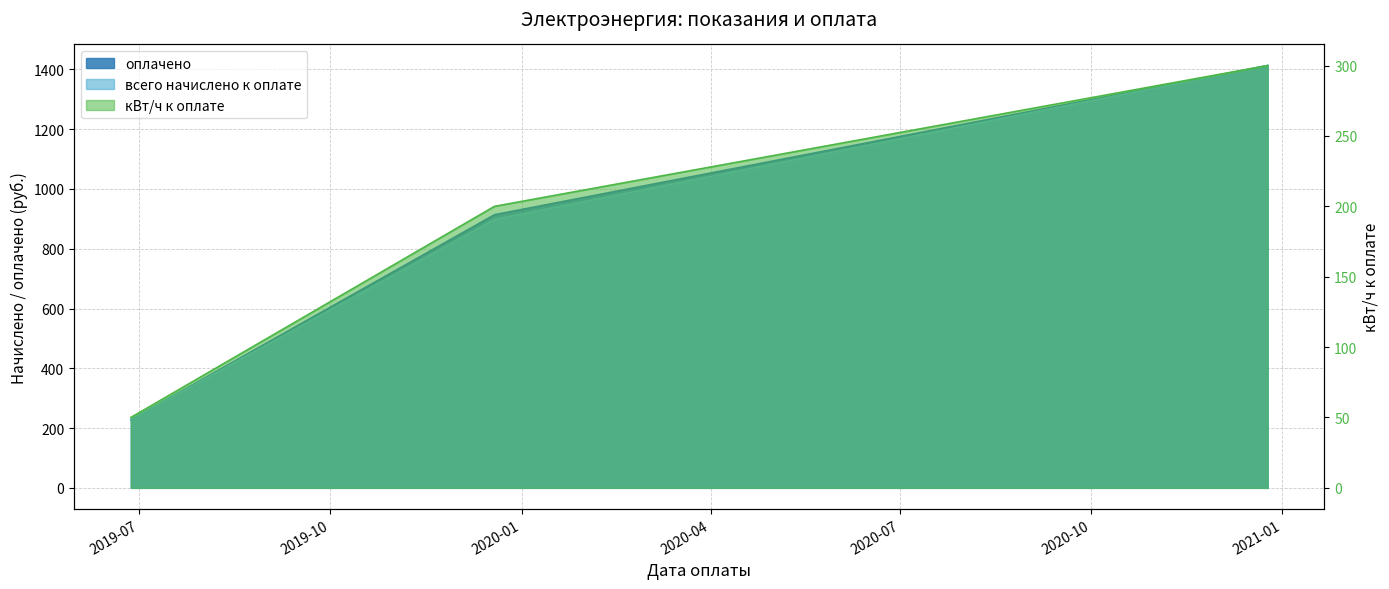

What are all the series names shown in the legend?

оплачено, всего начислено к оплате, кВт/ч к оплате